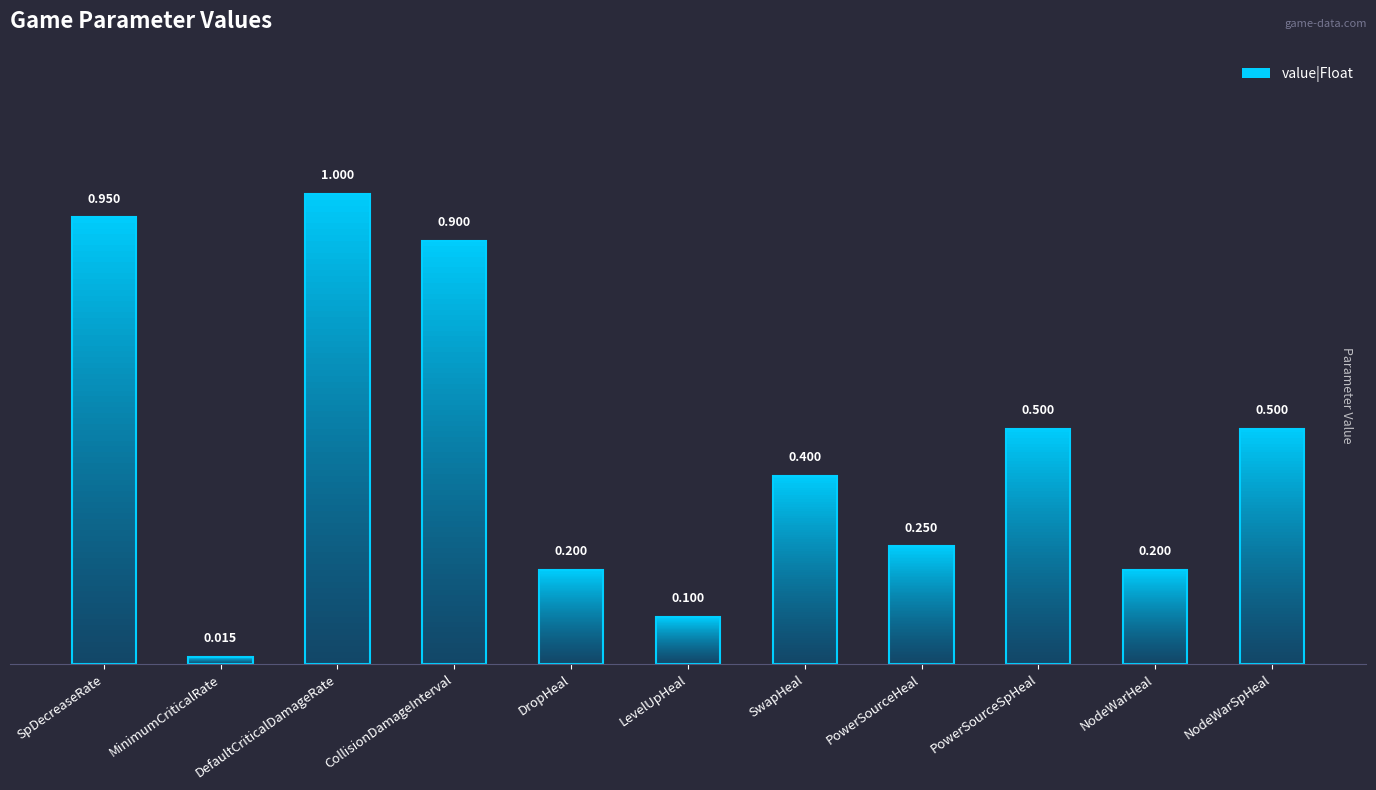

What is the difference between the maximum and minimum values?

1.0